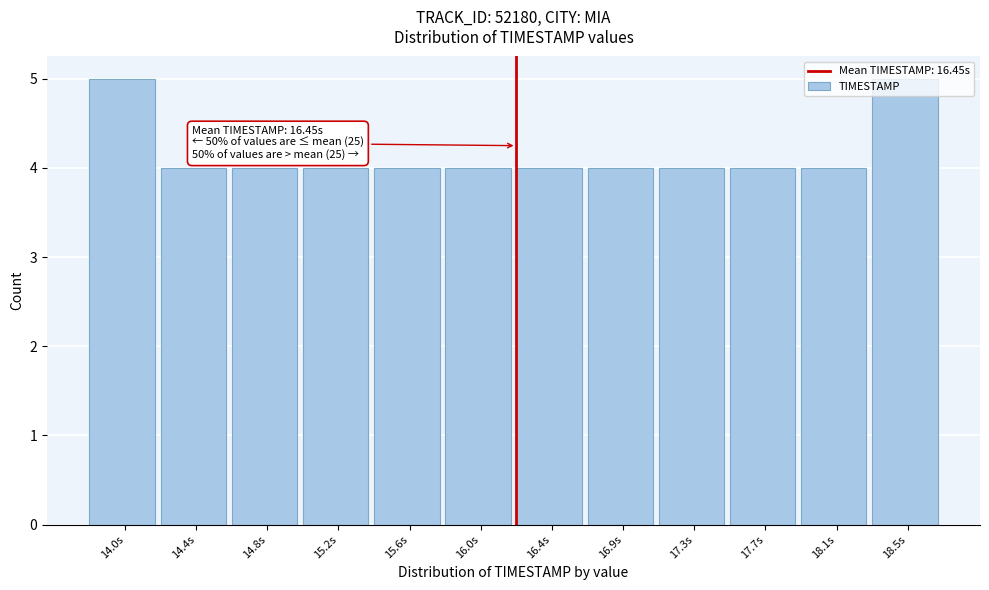

What is the average value?

4